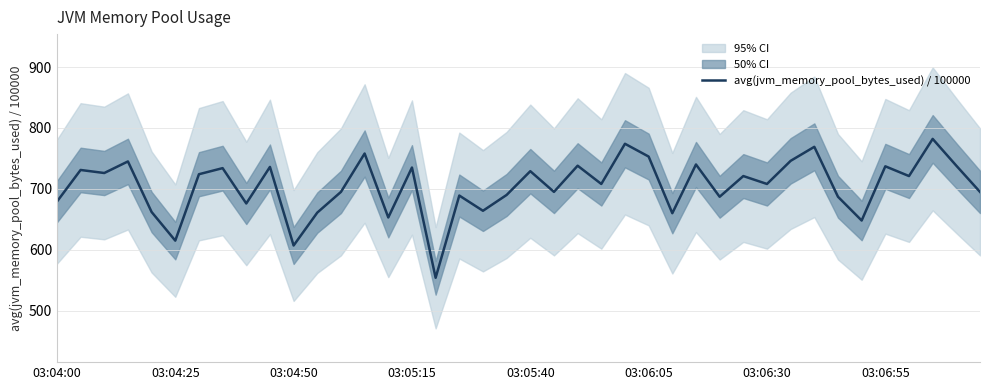

What is the greatest value displayed?

782